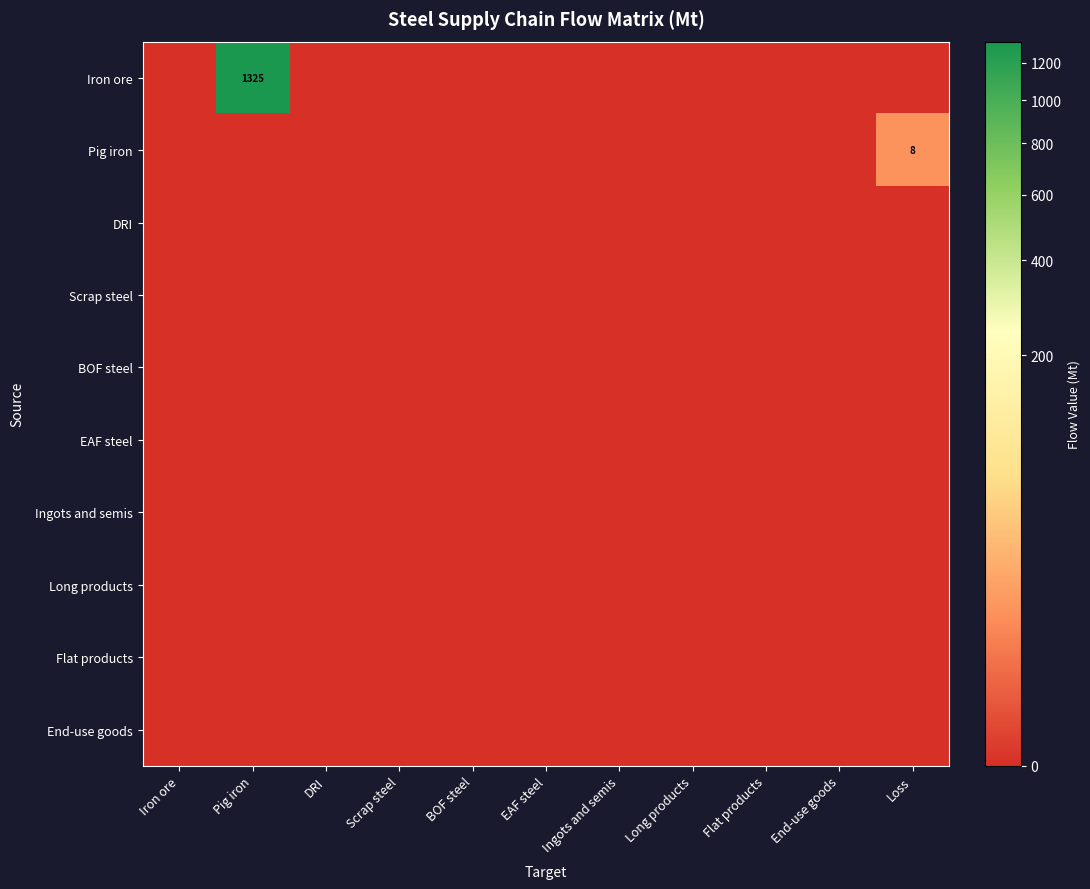

Between Loss and Flat products, which is larger?

Loss